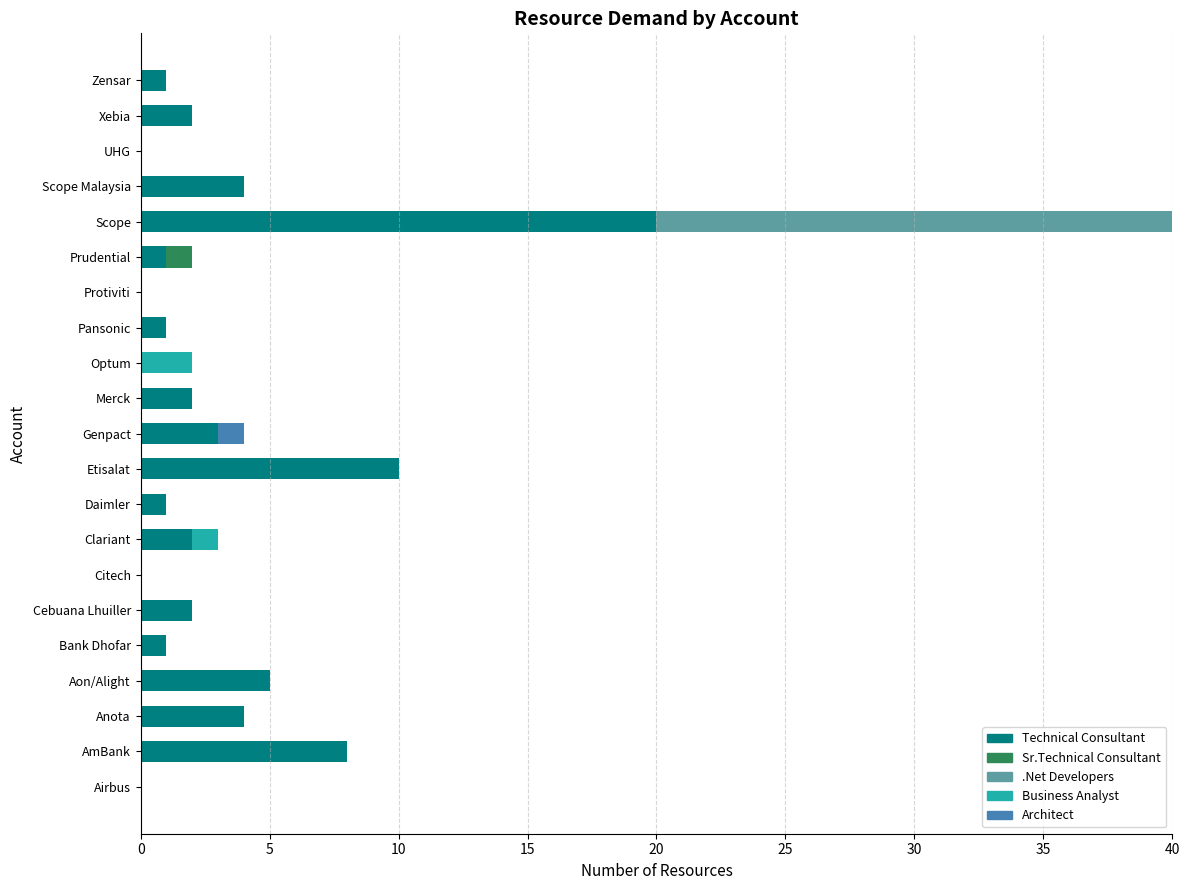

What is the maximum value for Technical Consultant?

20